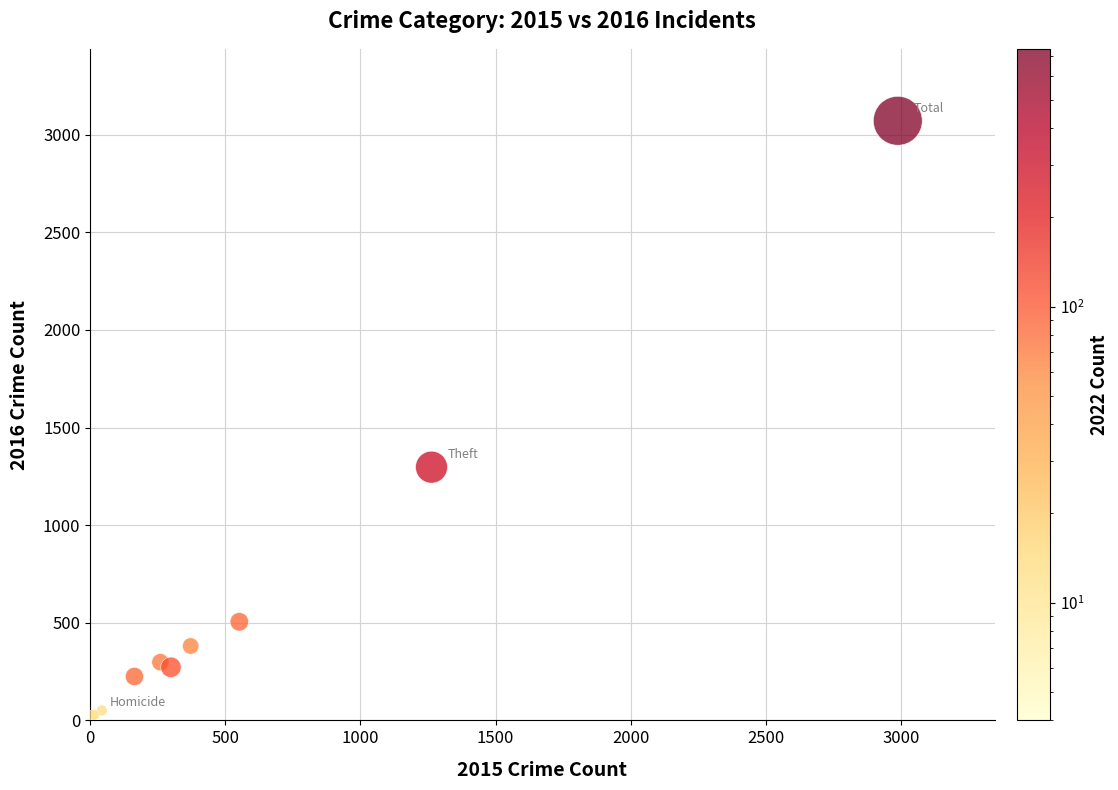

What Y value in the scatter plot is closest to 1542?

1297